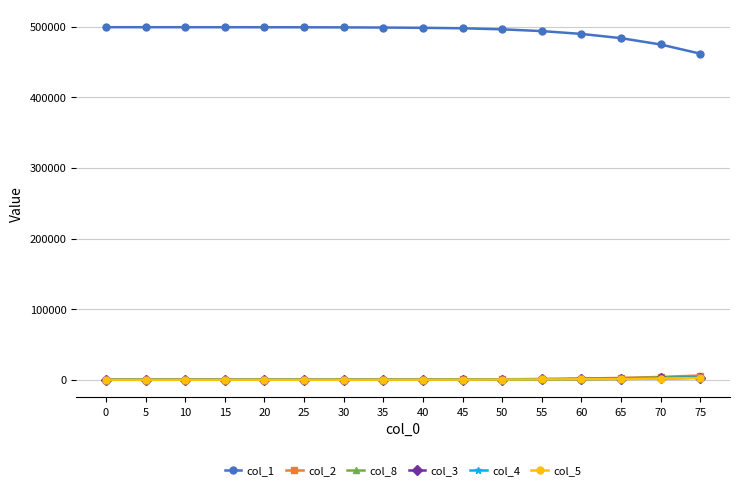

What is the difference between the maximum and minimum values in the col_5 series?

2460.0